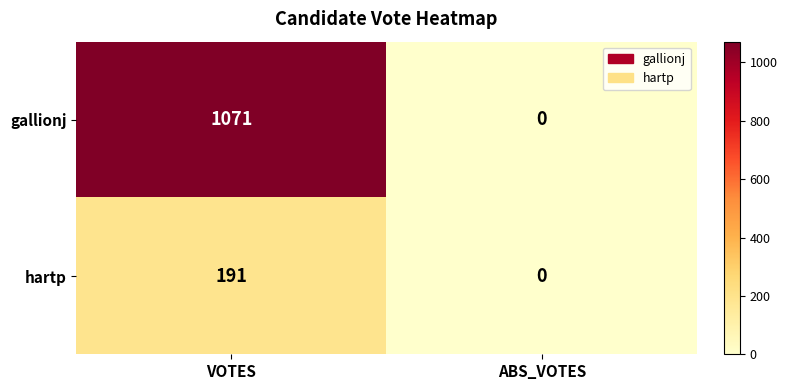

Which series changed the most between VOTES and ABS_VOTES?

gallionj